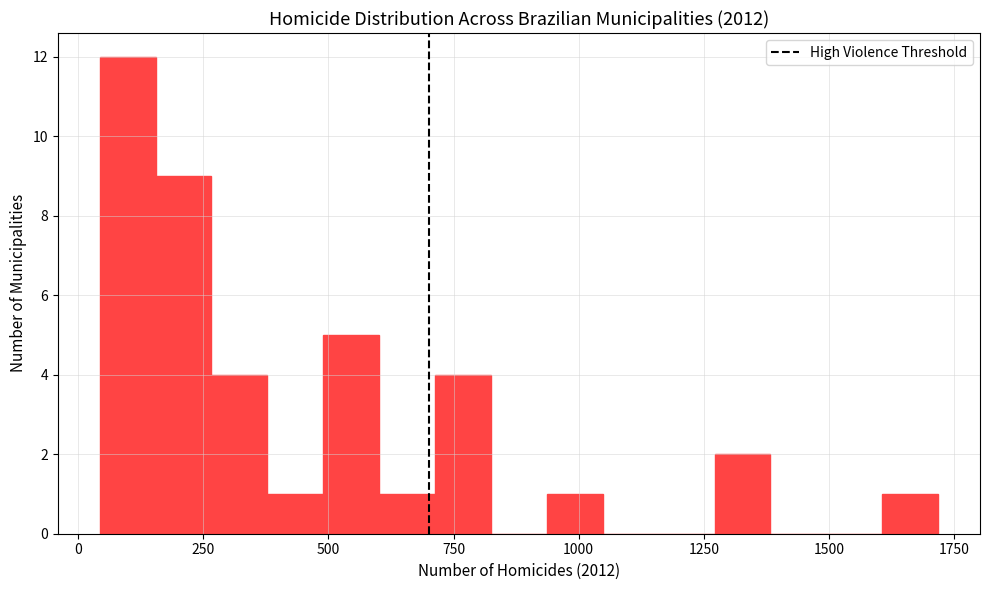

Around what value on the x-axis is the tallest bar? Give the approximate position of its centre, as read against the axis.

100